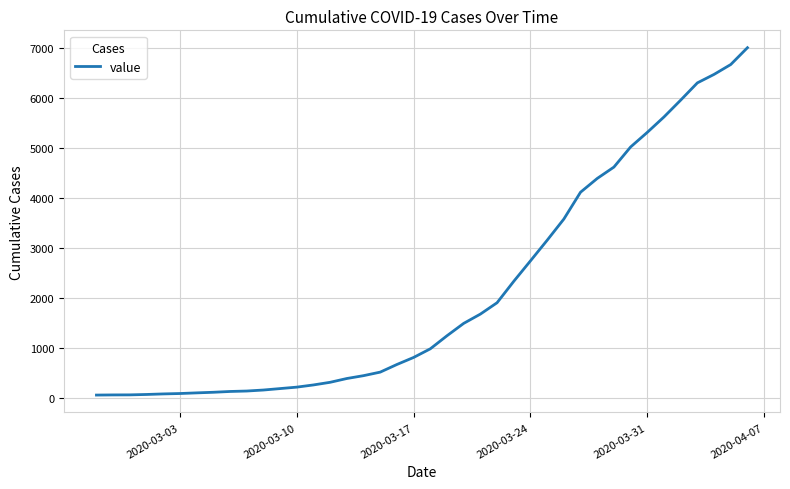

What is the greatest value displayed?

7013